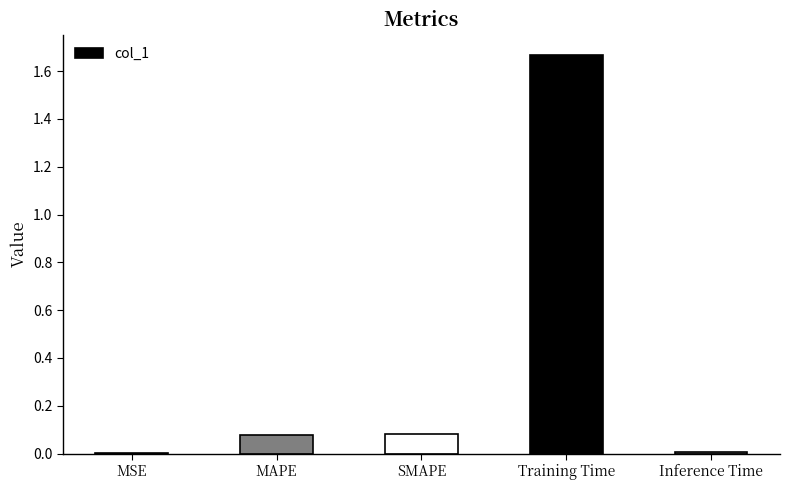

Between MAPE and Training Time, which is larger?

Training Time